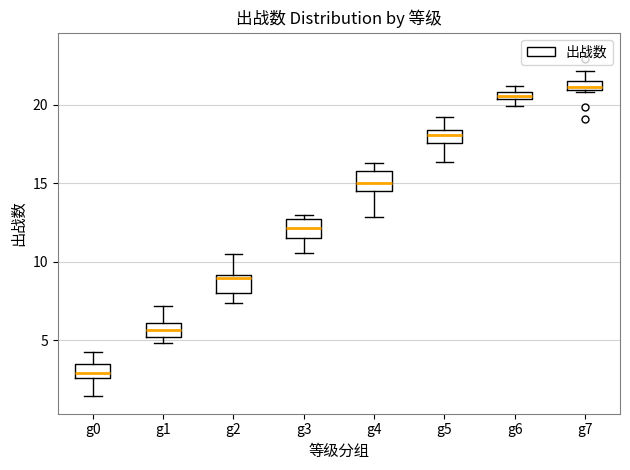

Where does the lower whisker of the box for g3 end on the y-axis? The values are not printed on the chart, so give them approximately, as read against the axis.

10.5